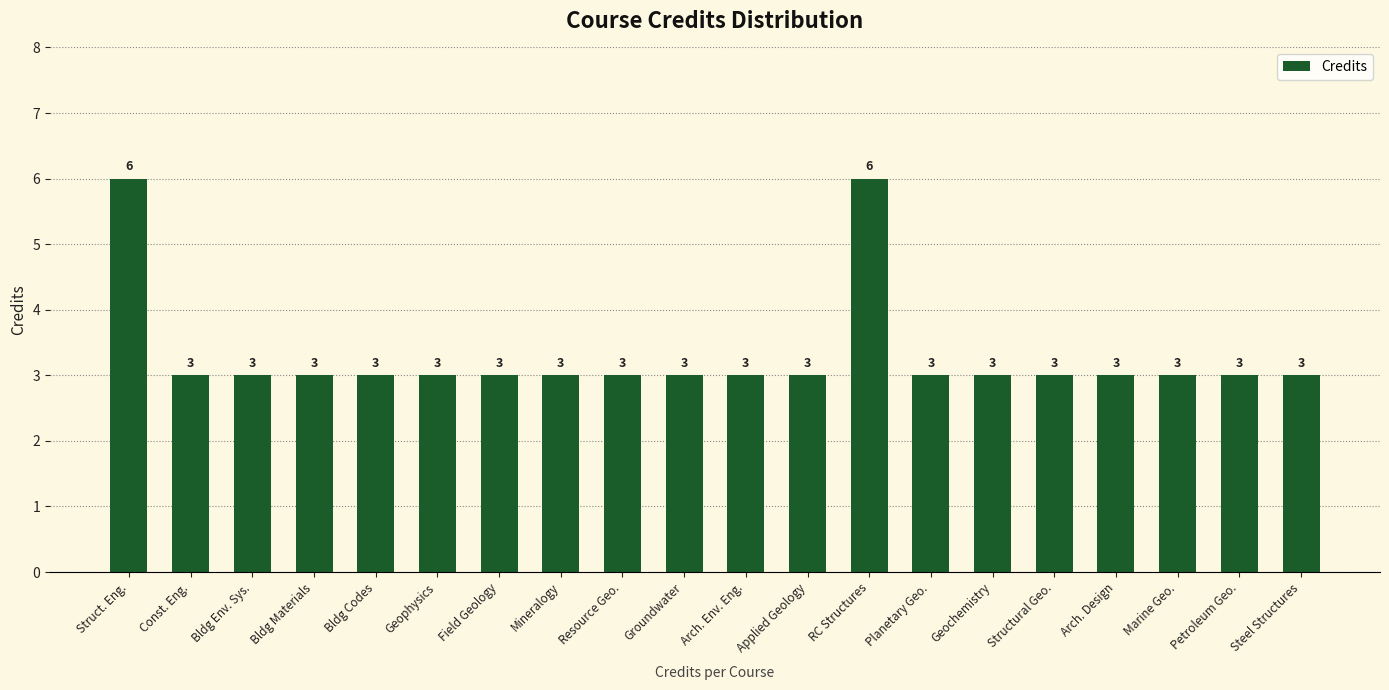

Is it true that the value at Petroleum Geo. is 1?

False